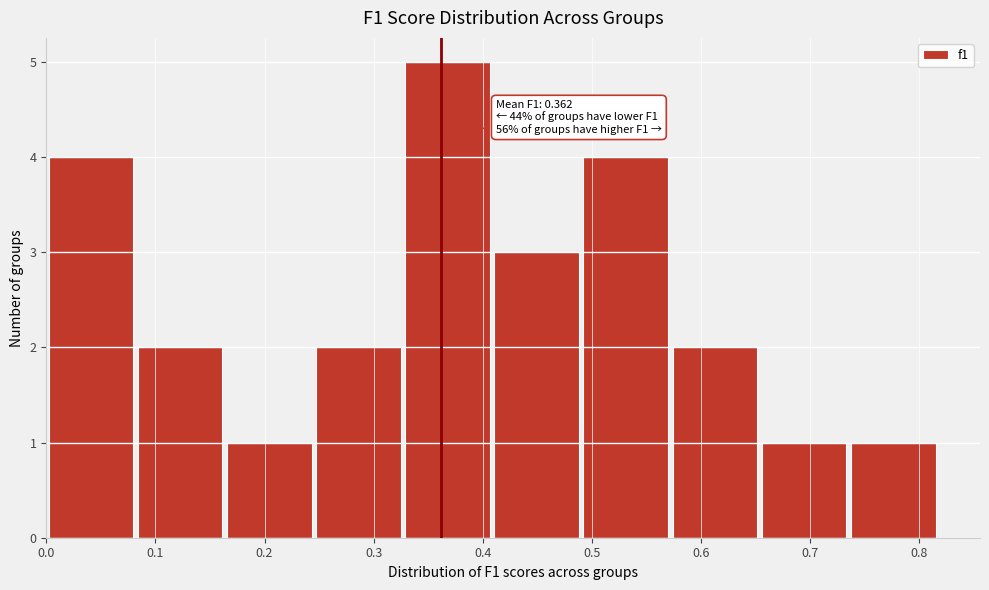

Which range on the x-axis has the tallest bar?

0.33 to 0.41